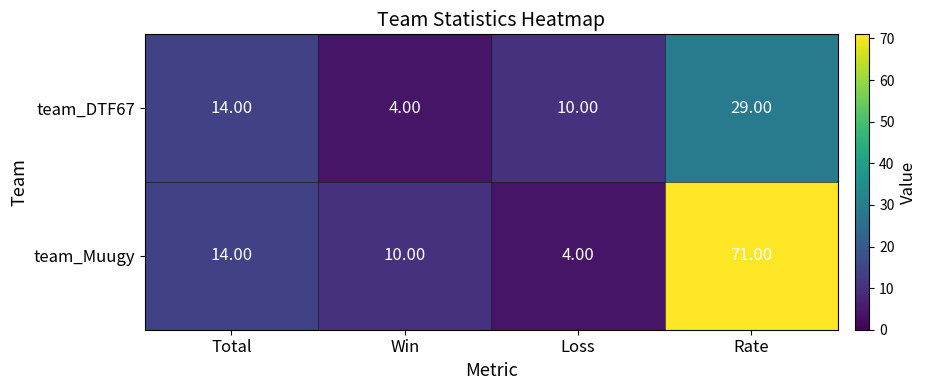

How many series are shown in this chart?

2